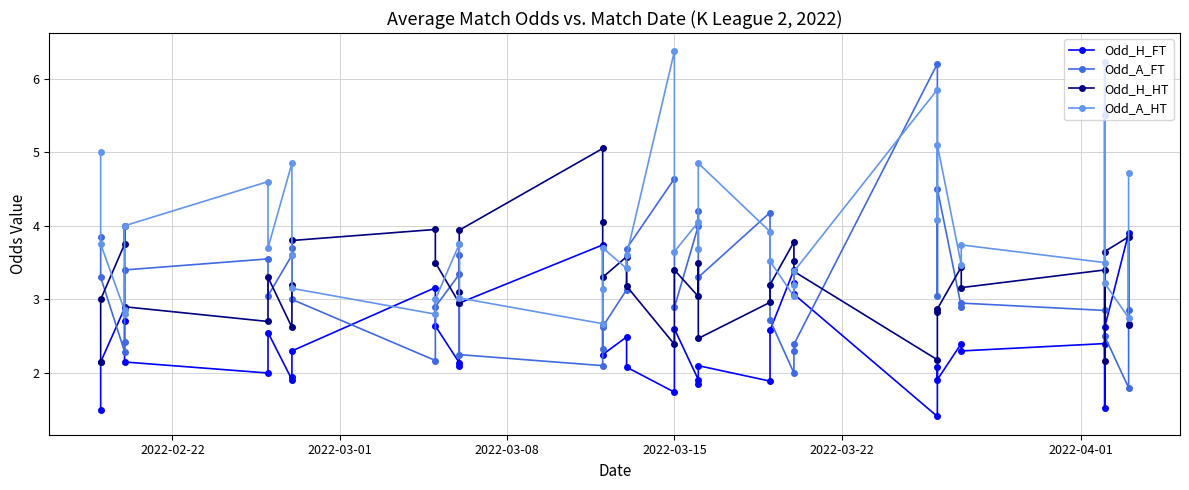

The value of Odd_H_HT at 29 is 4.6. True or false?

False